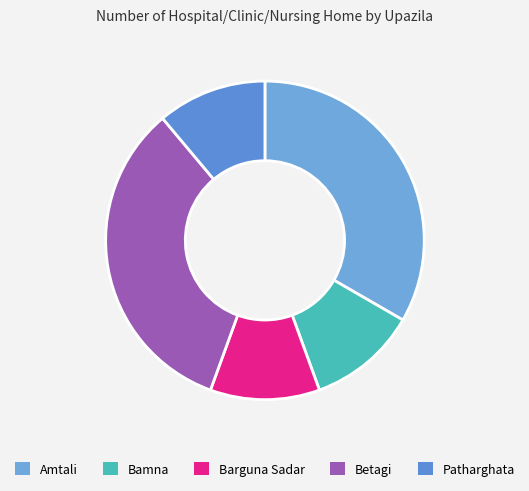

Do Betagi and Amtali together represent more than half of the pie?

Yes